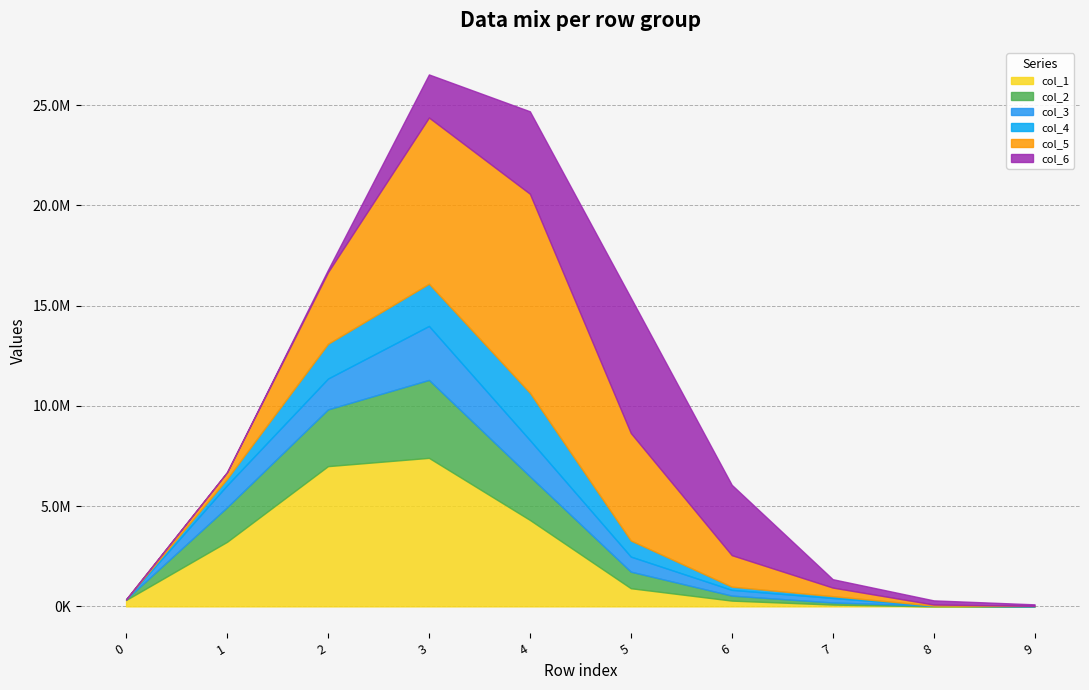

What is the average value of the col_6 series?

1733161